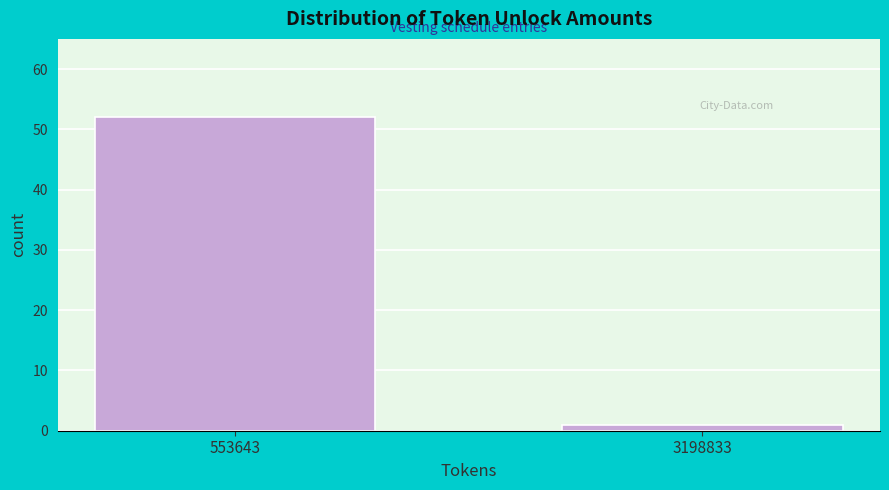

Reading left to right, list all the values displayed in this chart.

52	1